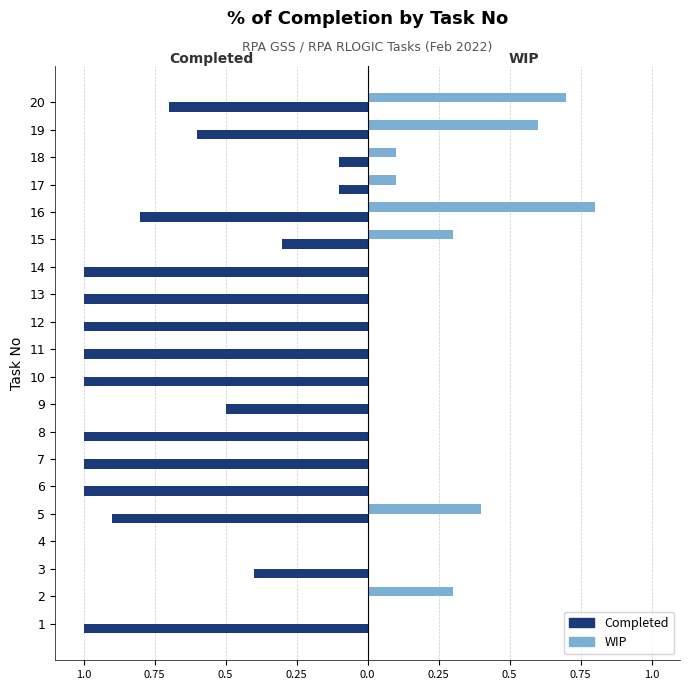

What are all the series names shown in the legend?

Completed, WIP